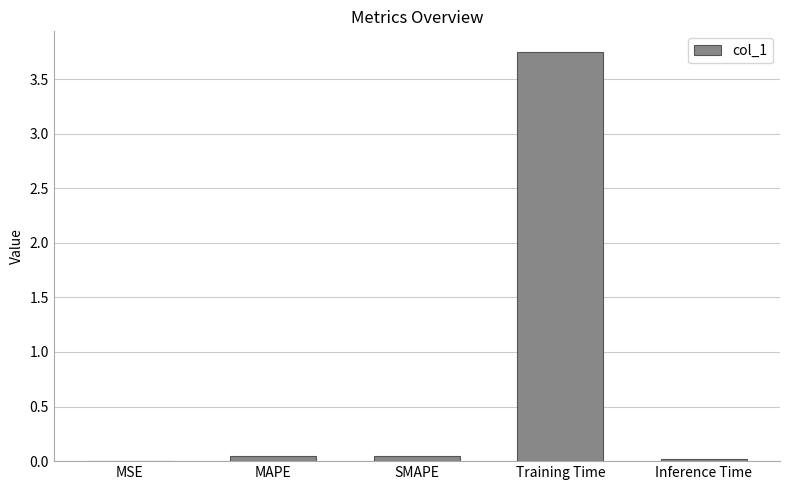

Which category has the highest value across all series?

Training Time